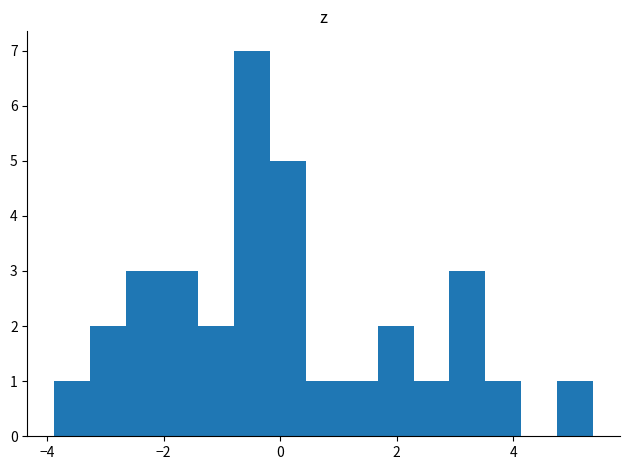

Around what value on the x-axis is the tallest bar? Give the approximate position of its centre, as read against the axis.

-0.4